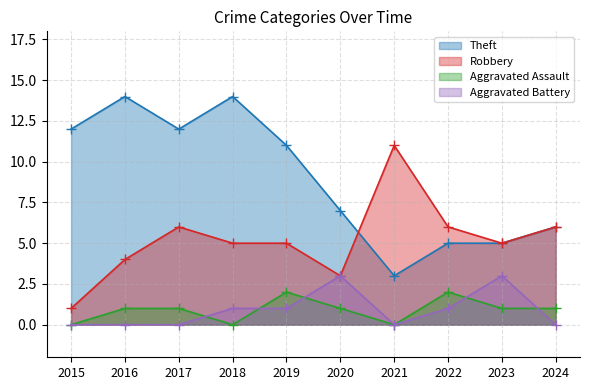

Is it true that Theft equals 3 at 2021?

True